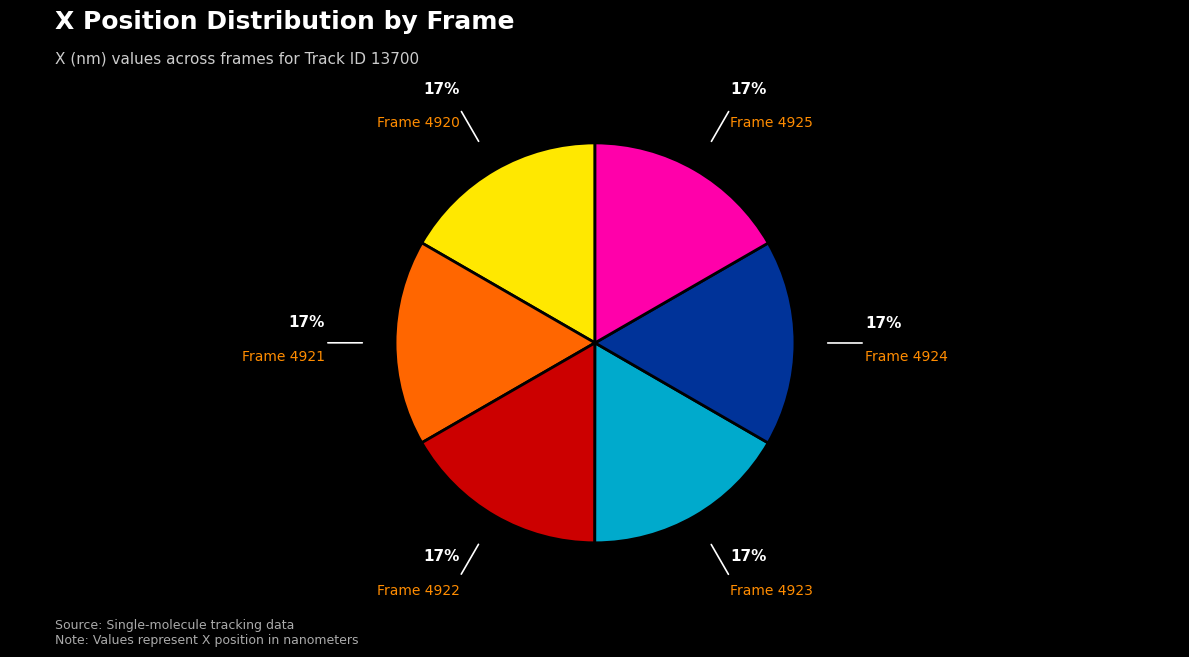

To the nearest percent, what is the average slice percentage?

17%